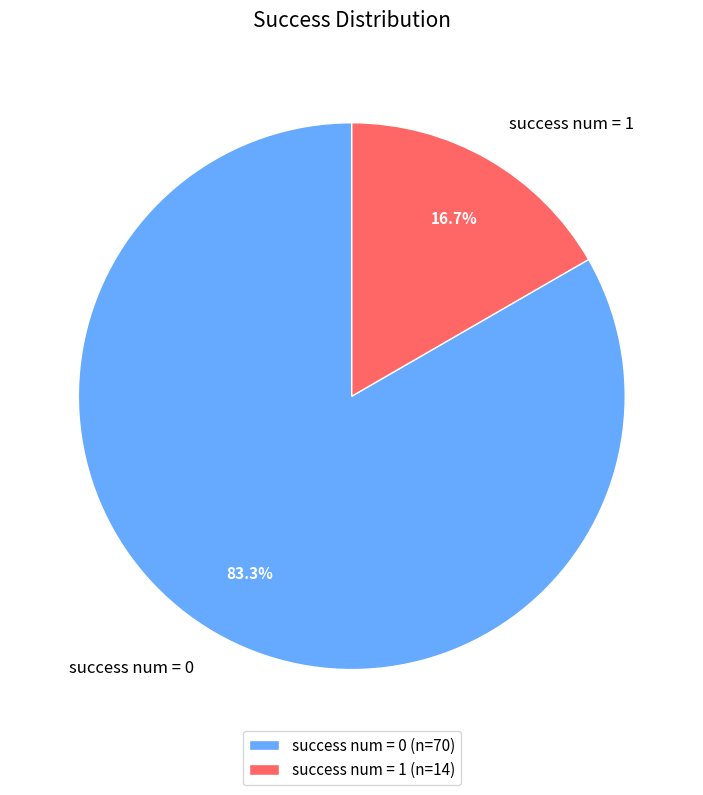

Is there any slice that represents more than half of the pie?

Yes